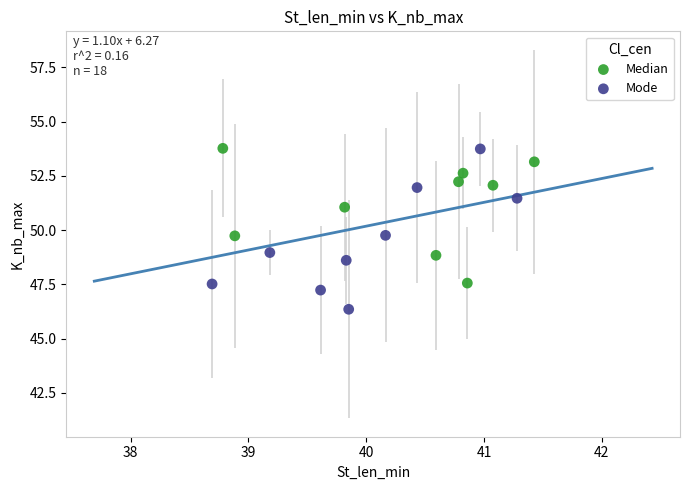

Which series has the widest spread of Y values?

Mode